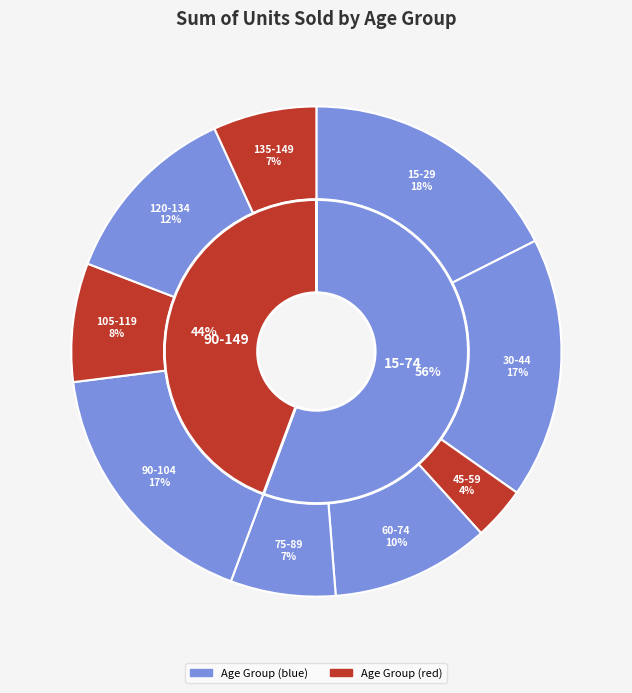

To the nearest percent, what portion does 135-149 represent?

7%